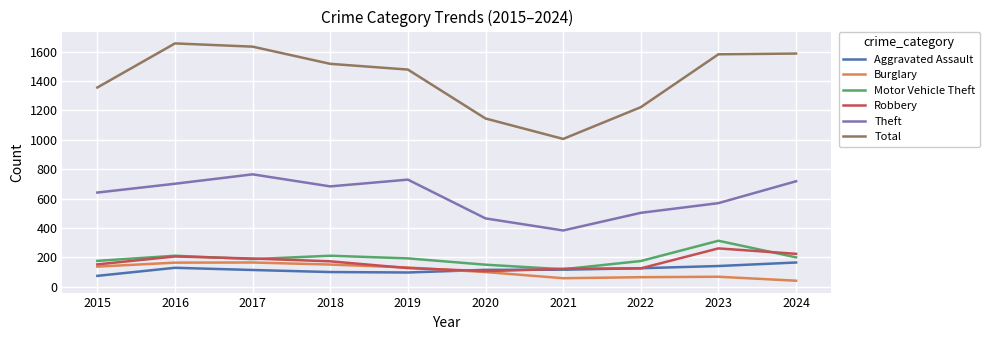

What is the minimum value shown in the chart?

41